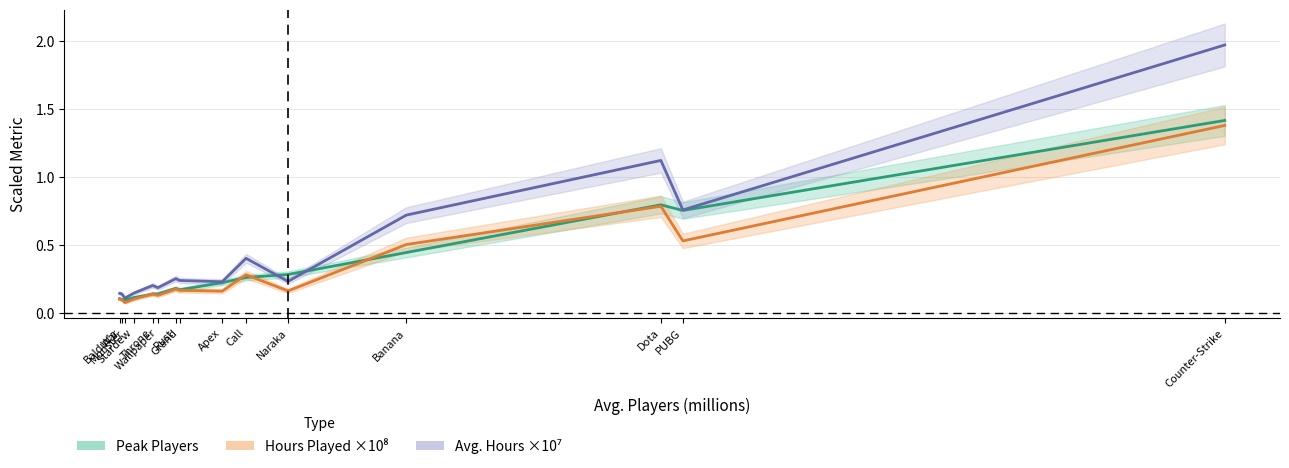

True or false: Hours Played ×10⁸ and Avg. Hours ×10⁷ cross at least once.

False